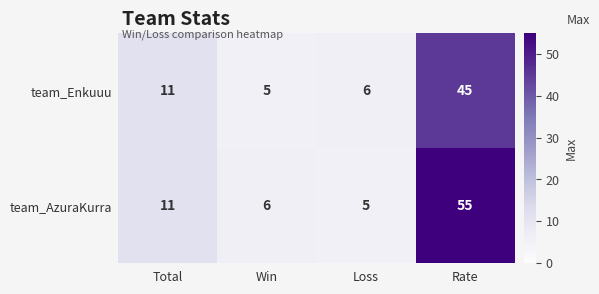

What is the sum of all team_Enkuuu values?

67